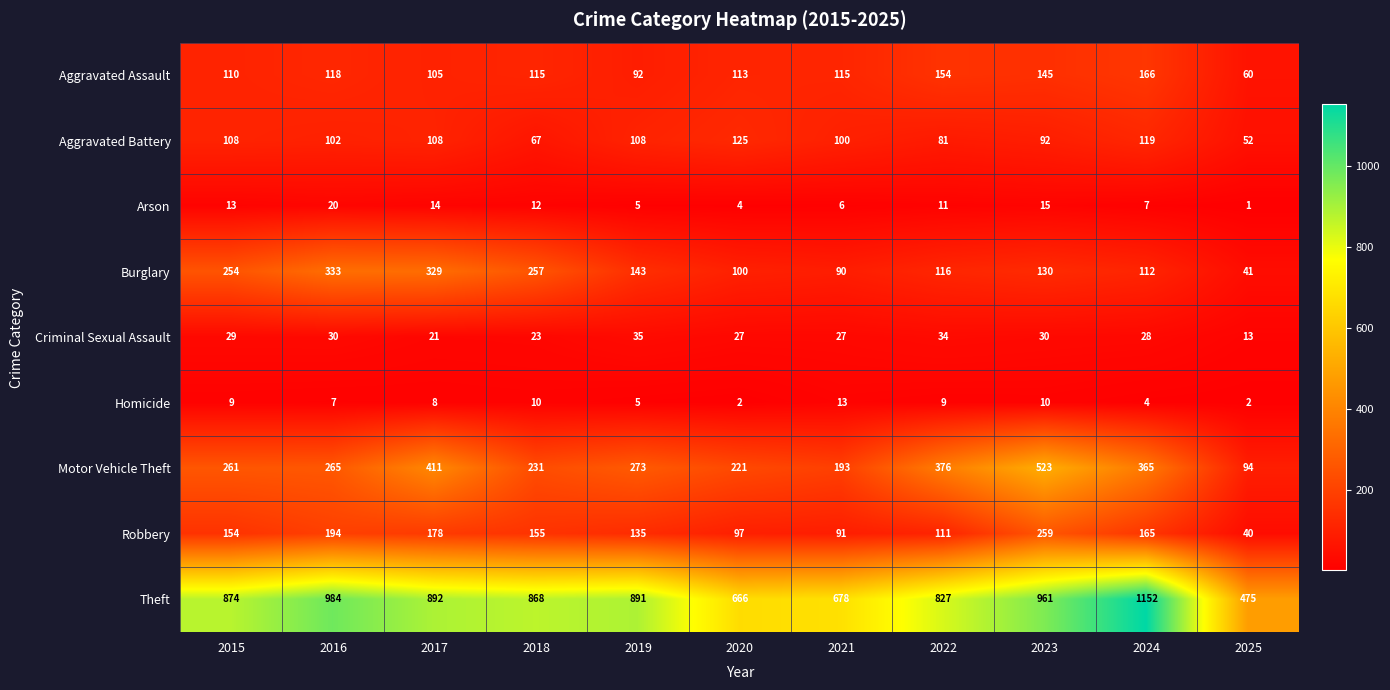

Which series has the largest total across all categories?

Theft